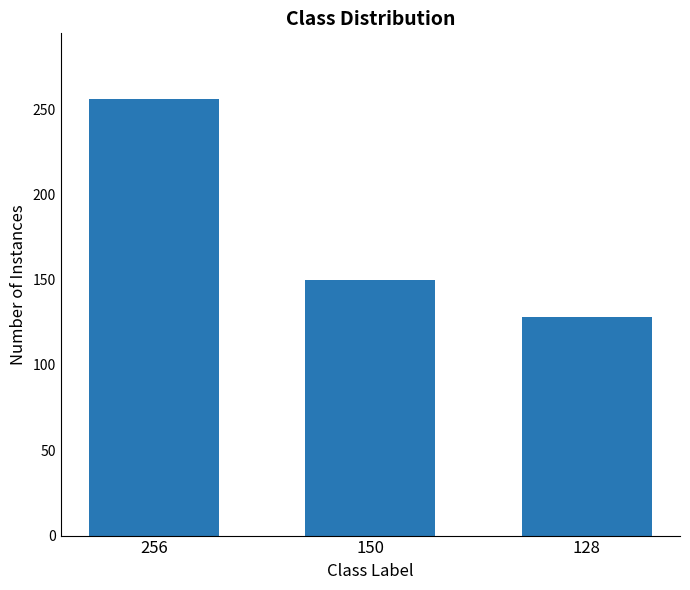

What is the change in value from 150 to 128?

-22